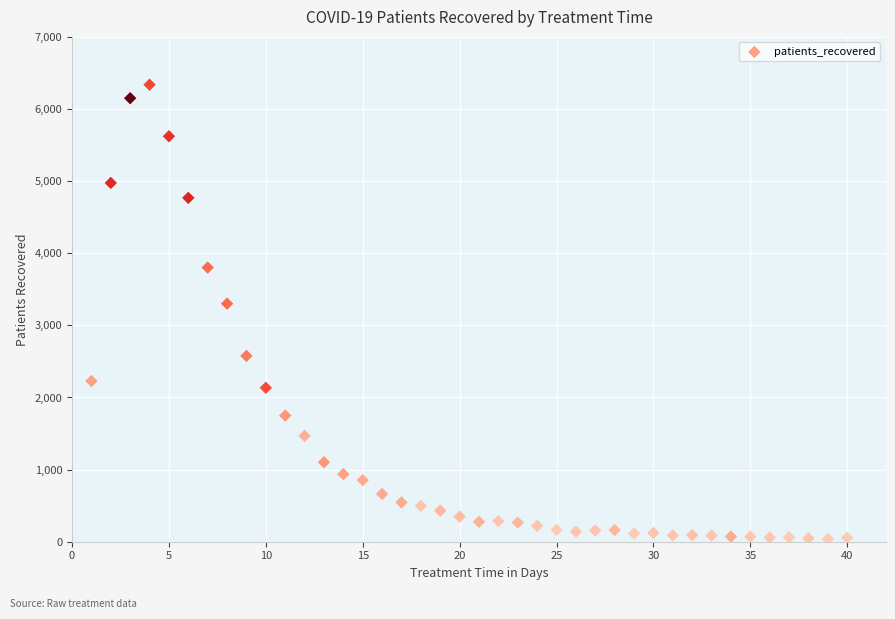

What is the range of Y values (max minus min)?

6300